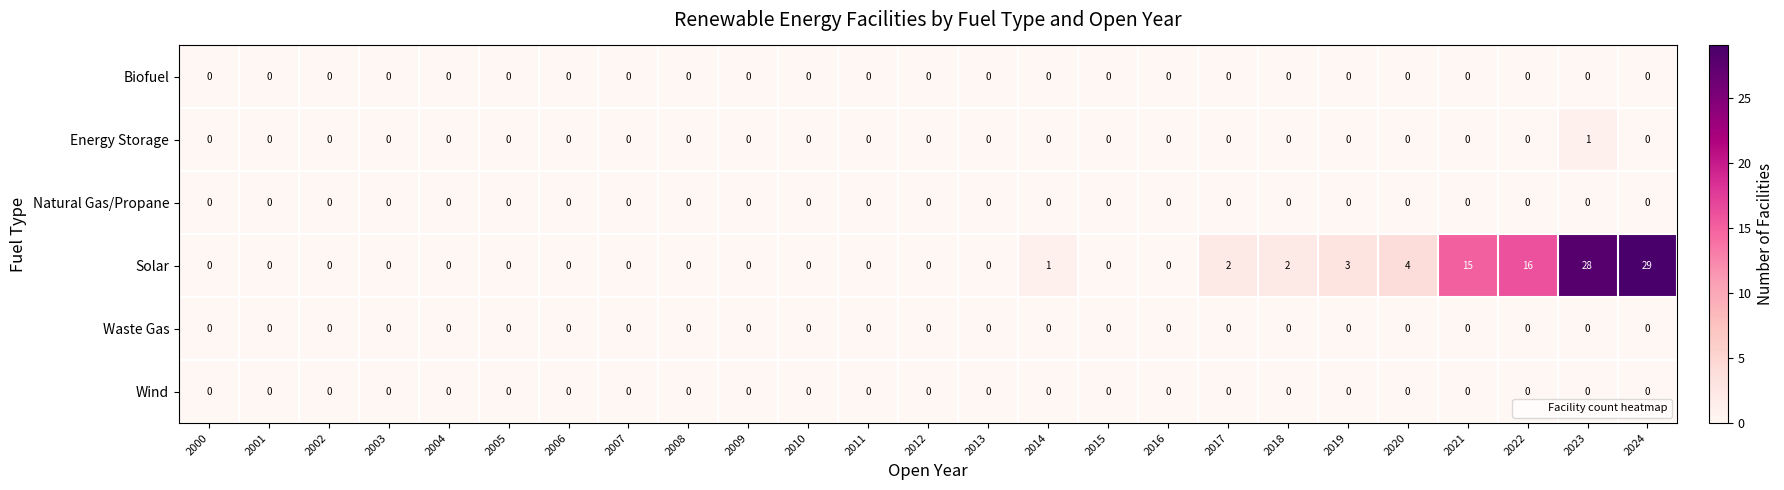

Is it true that Energy Storage equals 0 at 2021?

True